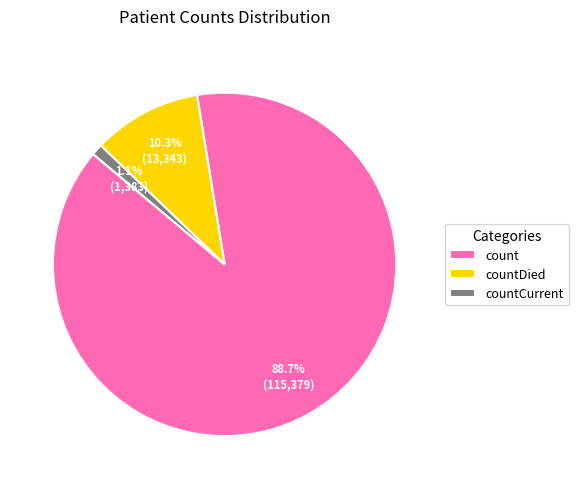

What is the total percentage of countDied and count?

98.9%